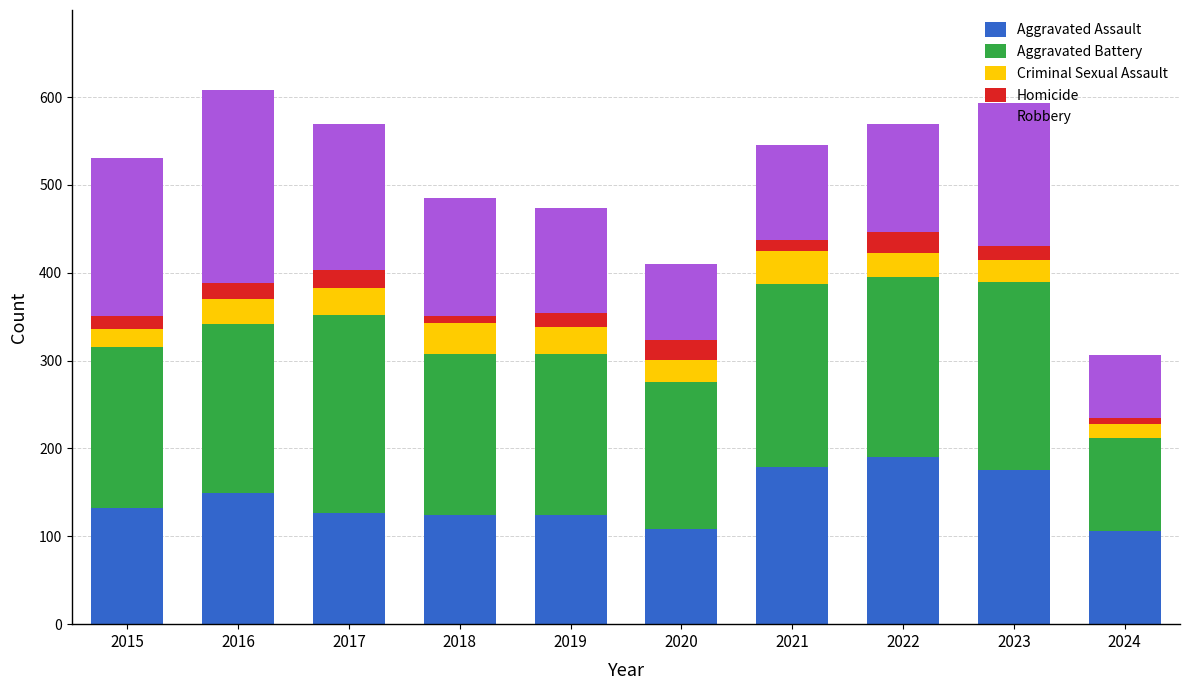

The Aggravated Assault series shows 63 at 2015. True or false?

False